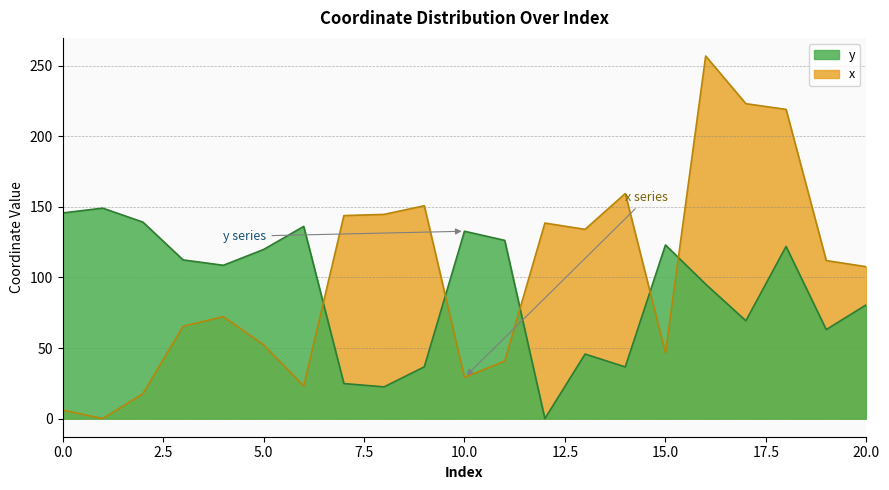

Reading right to left, extract all data points from this chart.

x: 20=107.6	19=112.0	18=219.1	17=223.1	16=256.9	15=46.5	14=159.5	13=134.1	12=138.6	11=40.7	10=29.2	9=150.8	8=144.7	7=143.9	6=23.1	5=52.3	4=72.2	3=65.4	2=17.6	1=0.0	0=6.1
y: 20=80.7	19=63.1	18=122.0	17=69.3	16=95.2	15=123.0	14=36.6	13=45.7	12=0.0	11=126.3	10=132.8	9=36.7	8=22.5	7=24.8	6=136.2	5=119.8	4=108.6	3=112.4	2=139.2	1=149.1	0=145.7